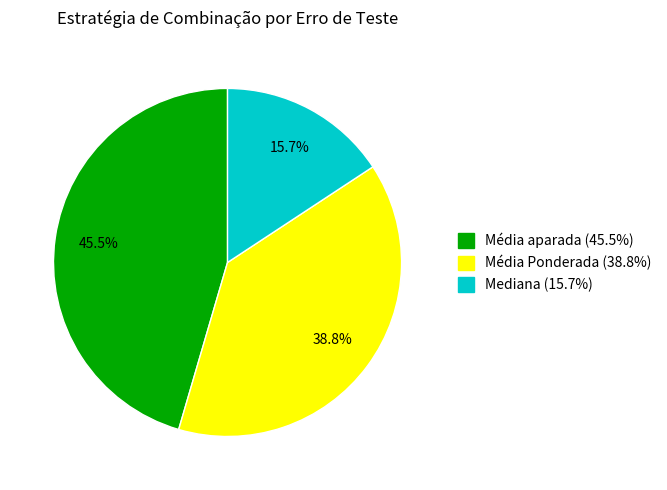

What is the ratio of the value at Média aparada to the value at Média Ponderada?

1.2